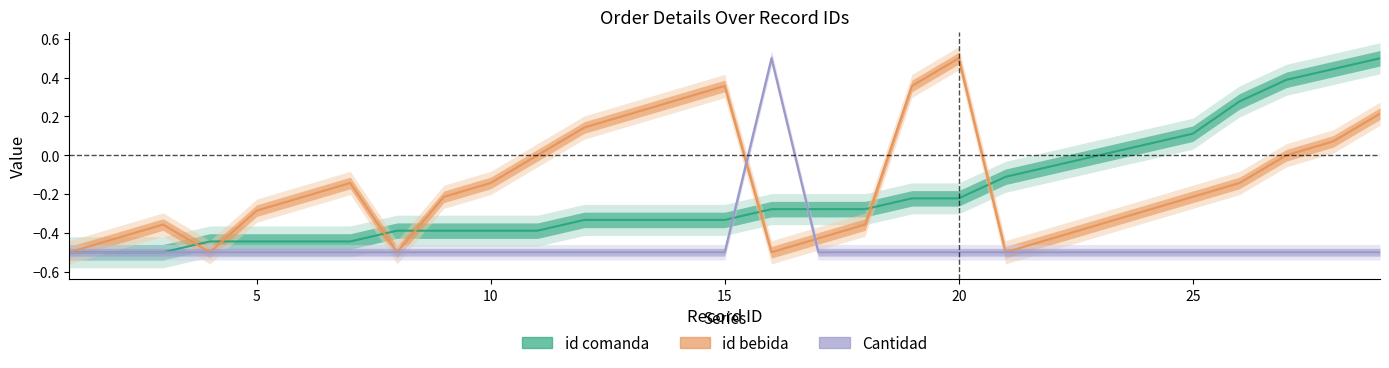

How many times do id comanda and id bebida cross each other?

7